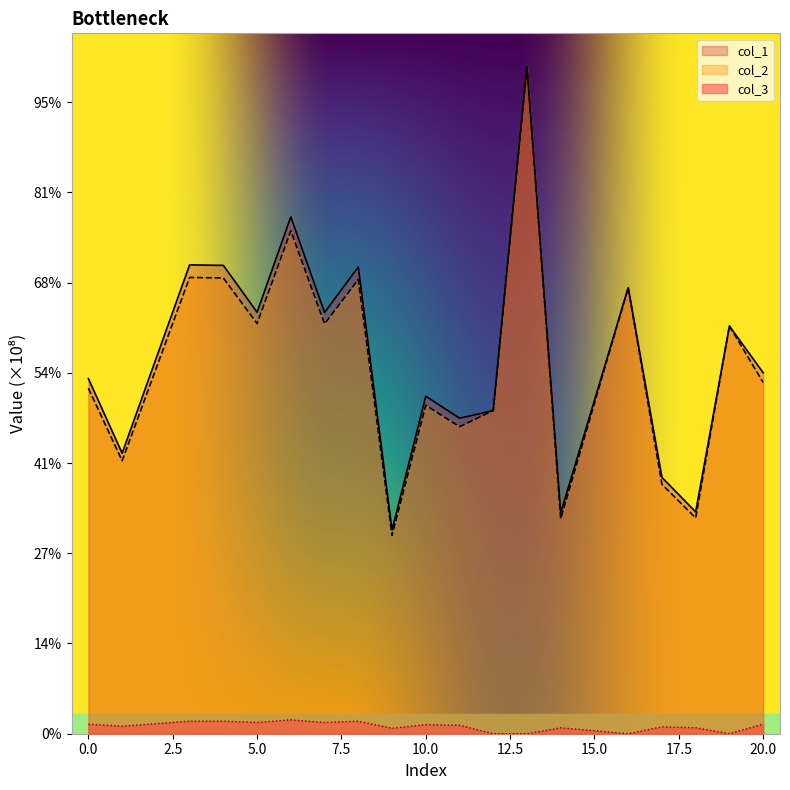

At how many categories does at least one series exceed 0?

19